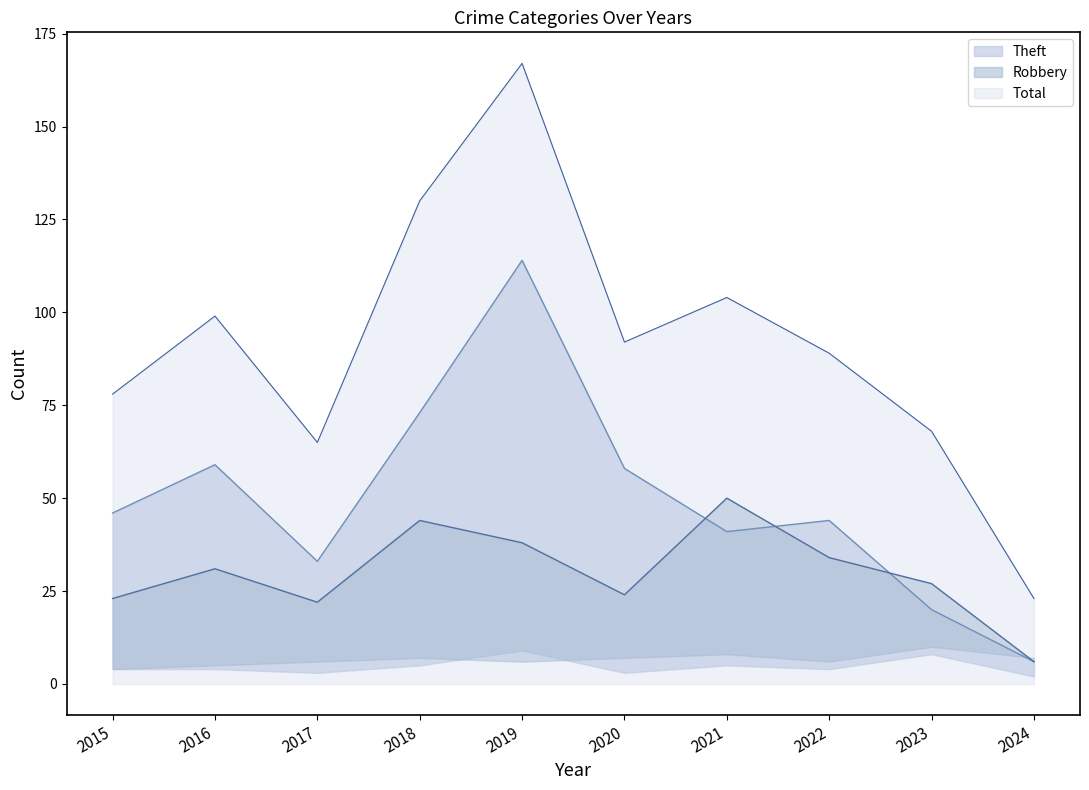

Where is Robbery nearest to the value 28?

2023